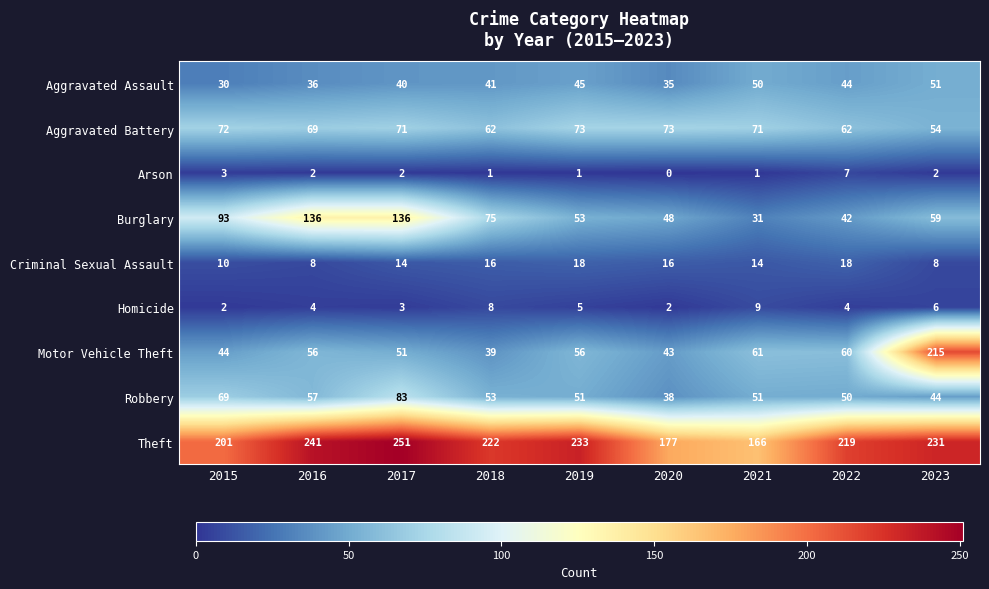

Which category has the lowest value across all series?

2020